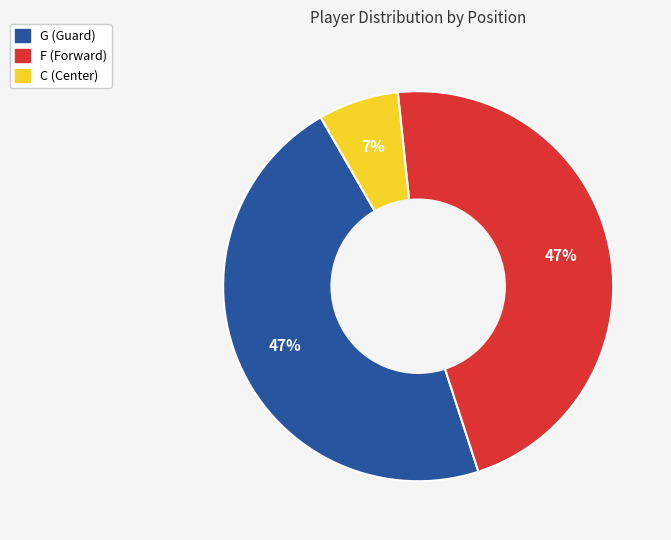

Do G (Guard) and C (Center) together represent more than half of the pie?

Yes